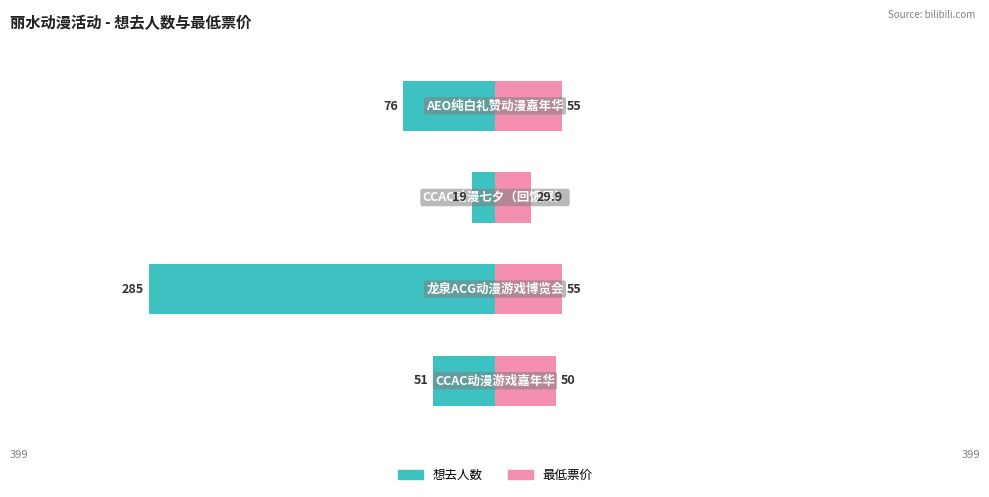

Reading left to right, list all the values displayed in this chart.

想去人数: -51.0	-285.0	-19.0	-76.0
最低票价: 50.0	55.0	29.9	55.0